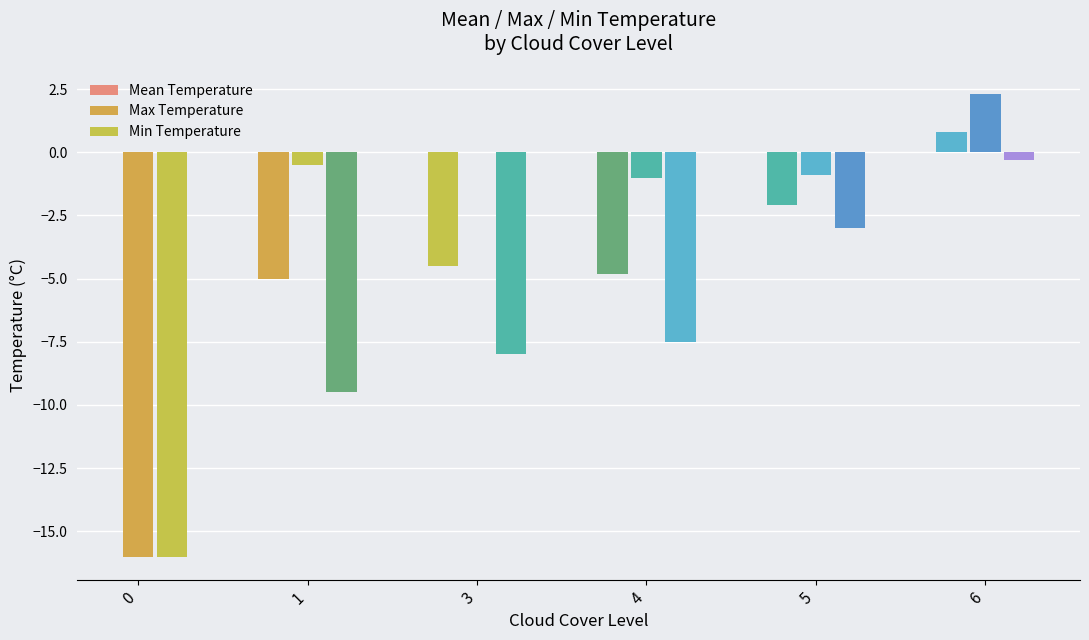

At which category is the sum across all series the highest?

6